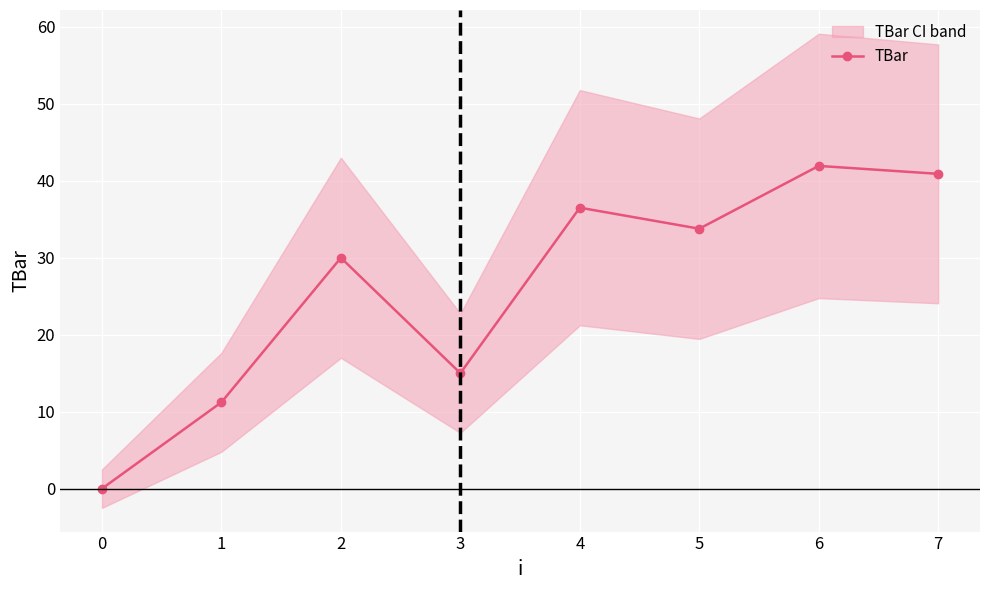

True or false: TBar has a value of 59.4 at 7.

False